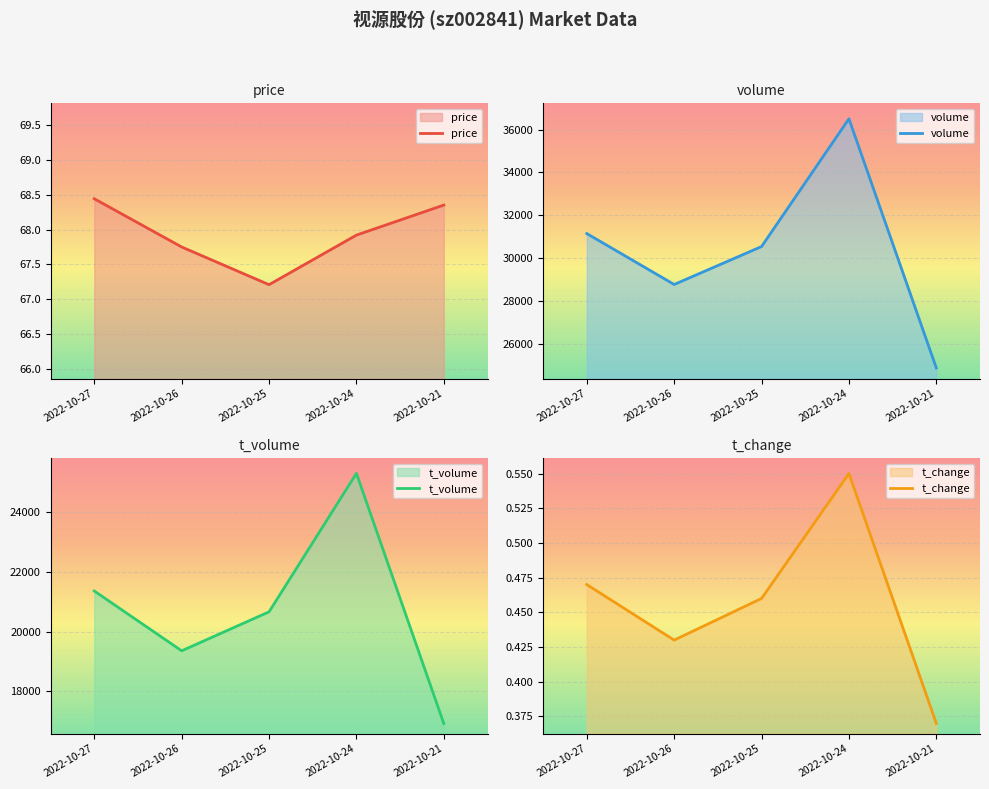

True or false: price and t_volume cross at least once.

False